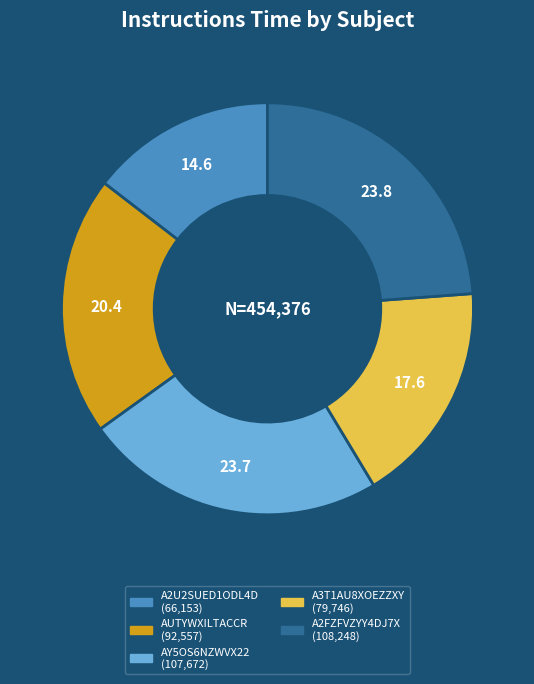

Which slice is the smallest?

A2U2SUED1ODL4D